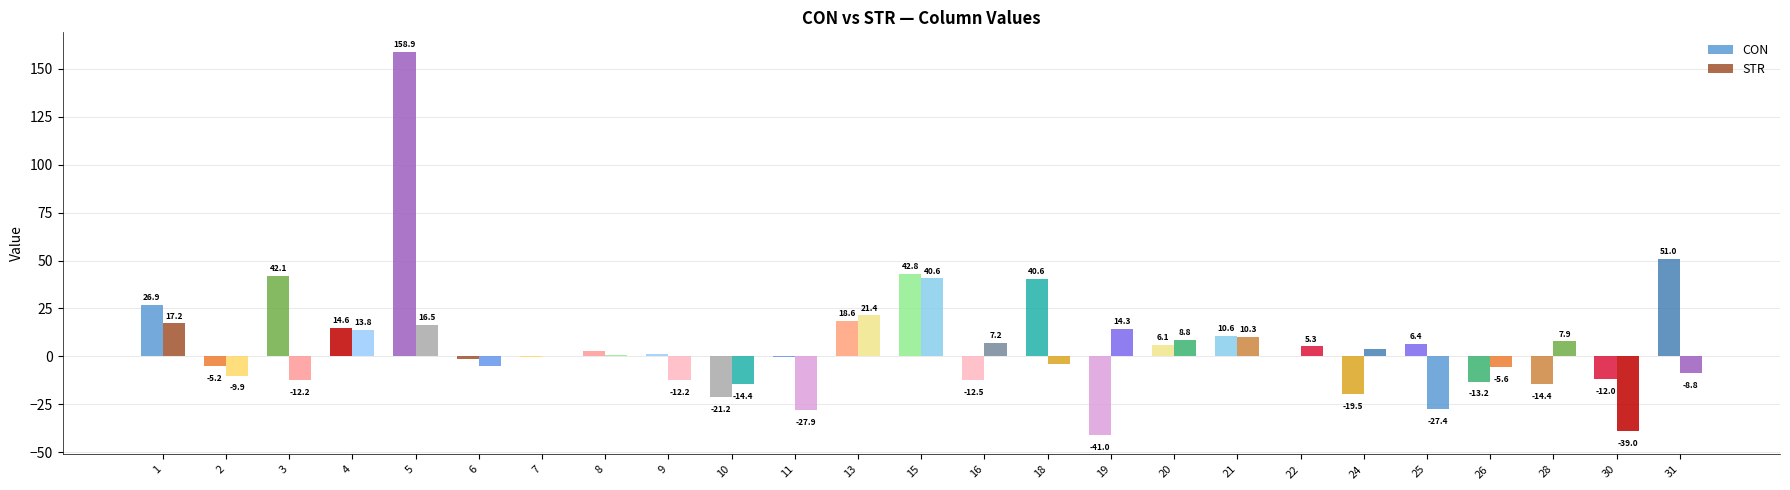

How many series are shown in this chart?

2